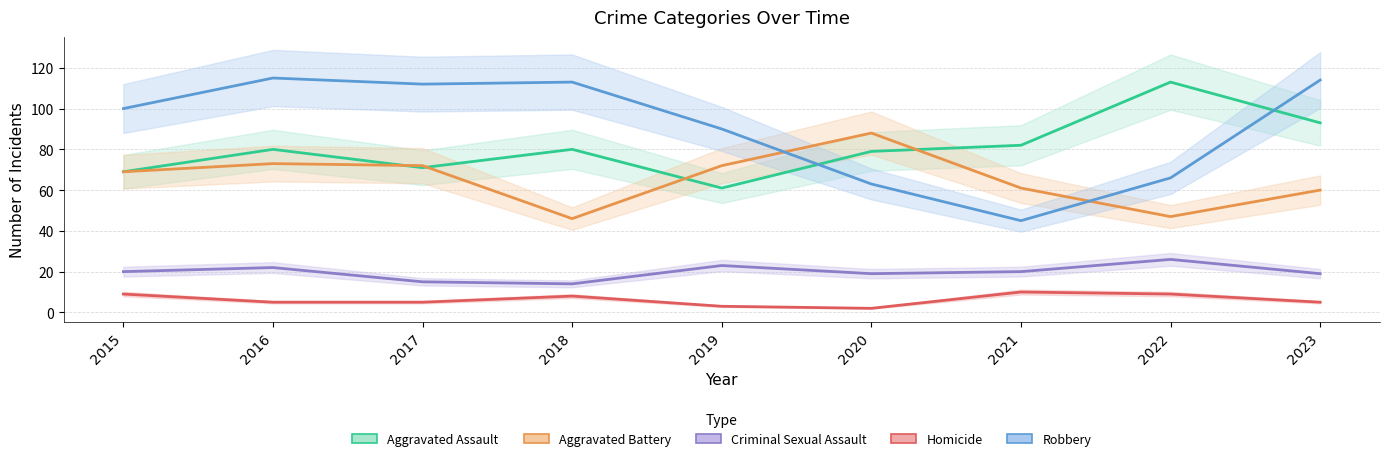

How many interior local peaks does the Criminal Sexual Assault series have?

3